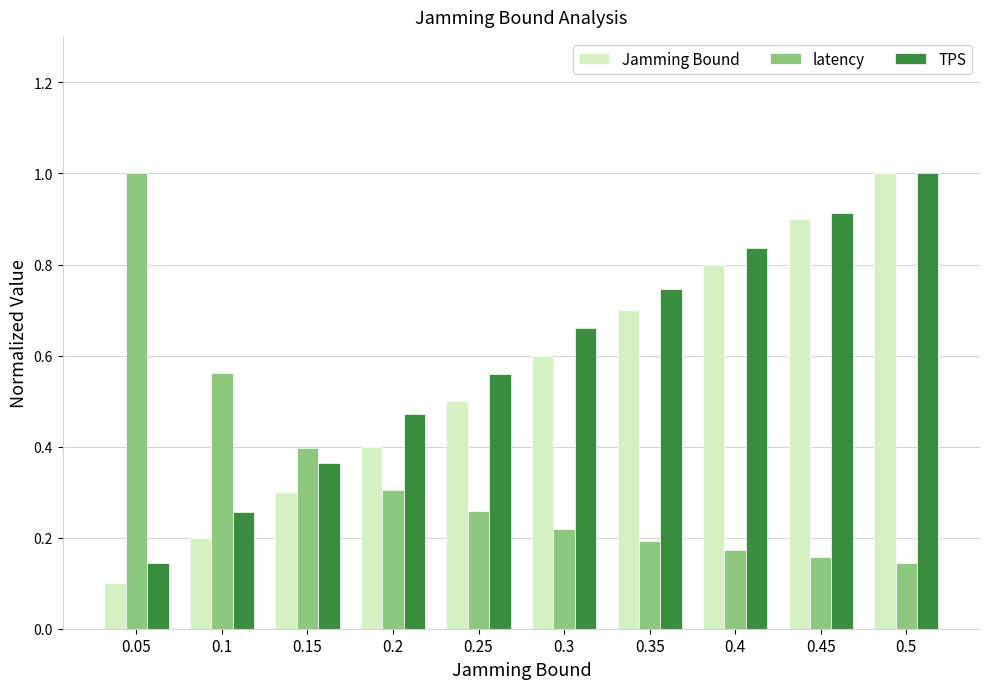

List the series in order of their overall mean, lowest first.

latency, Jamming Bound, TPS